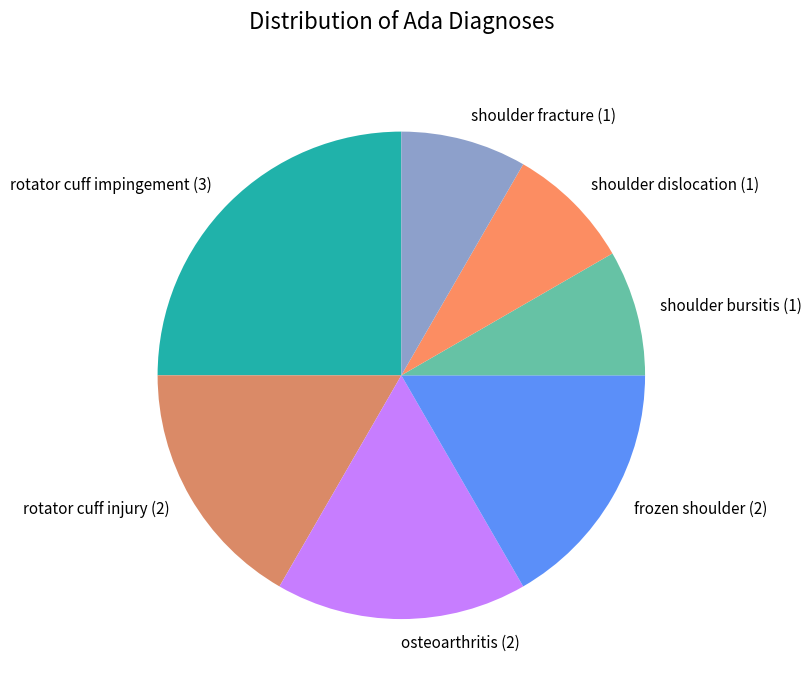

Between rotator cuff injury and shoulder dislocation, which is larger?

rotator cuff injury